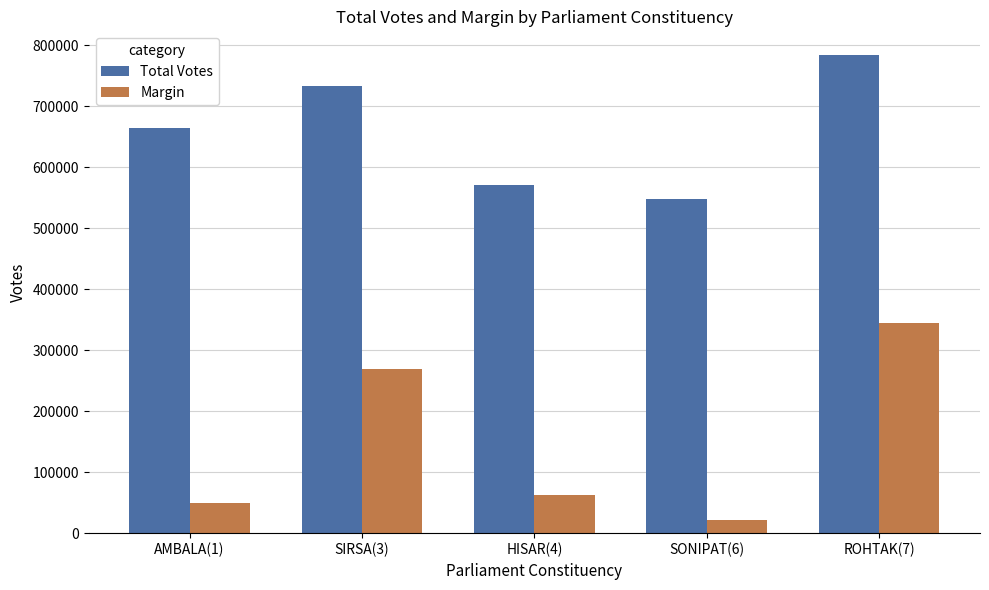

What position from the left is HISAR(4)?

3